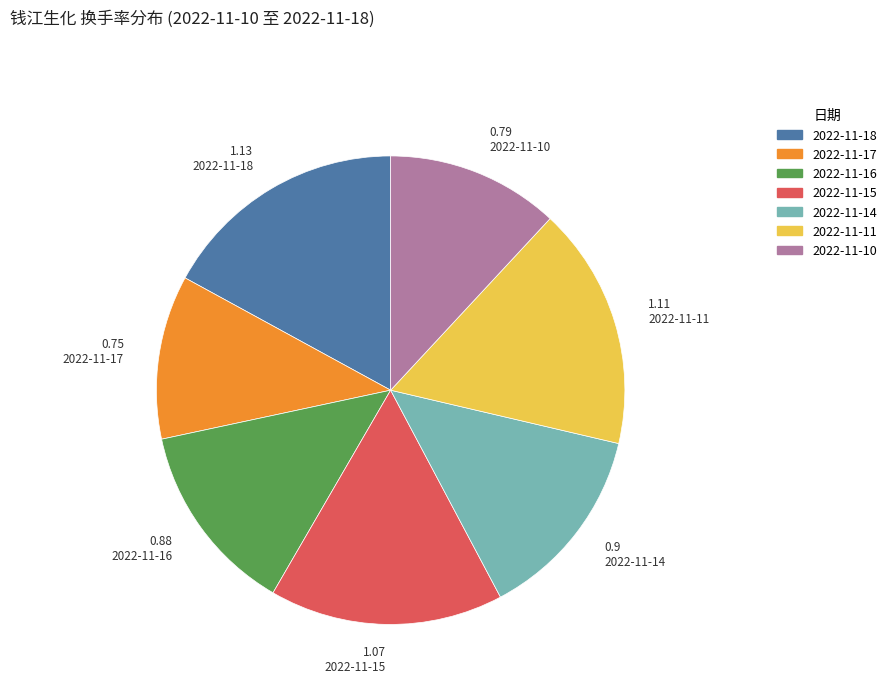

Is the sum of 2022-11-15 and 2022-11-17 greater than half?

No